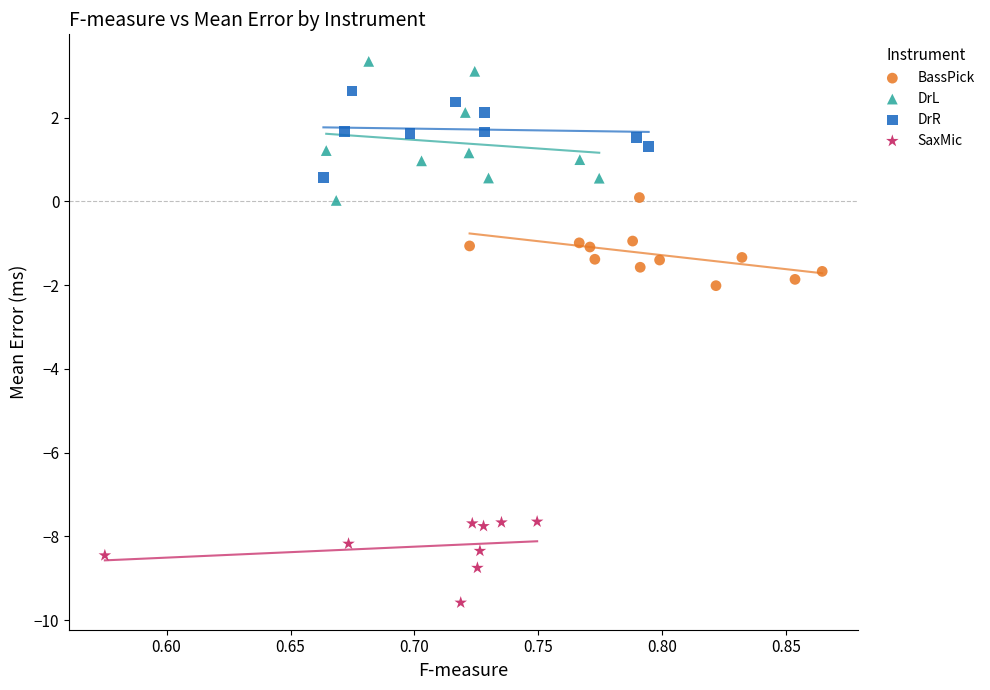

Which series reaches the maximum Y coordinate?

DrL